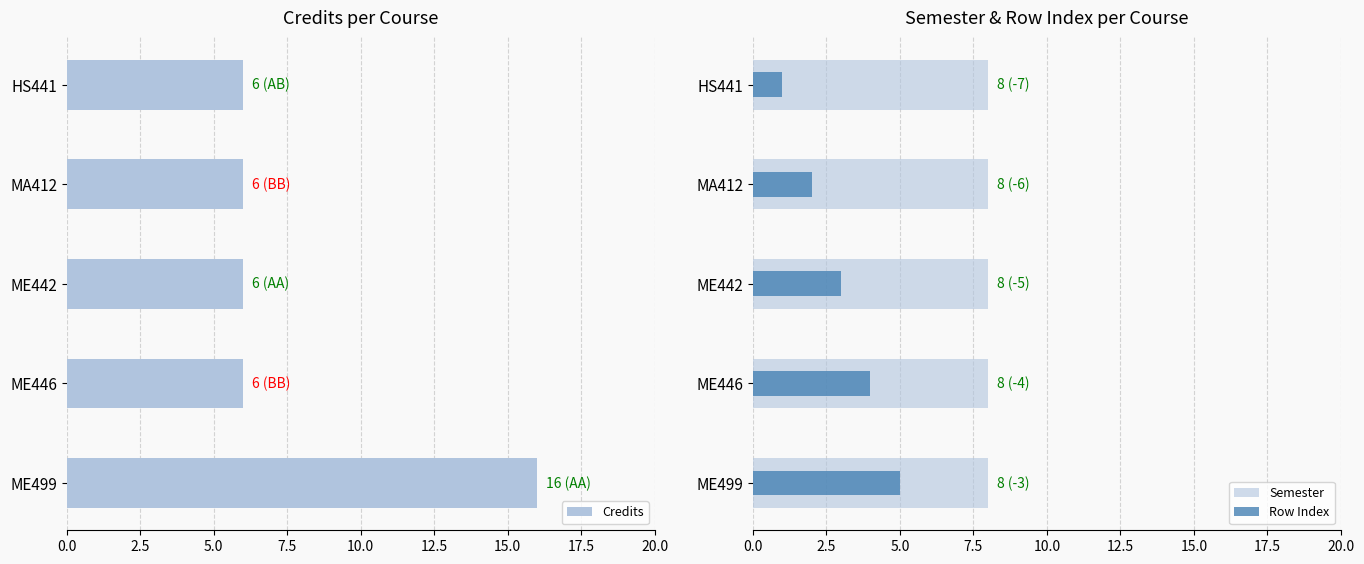

What is the difference between the maximum and minimum values in the Row Index series?

4.0